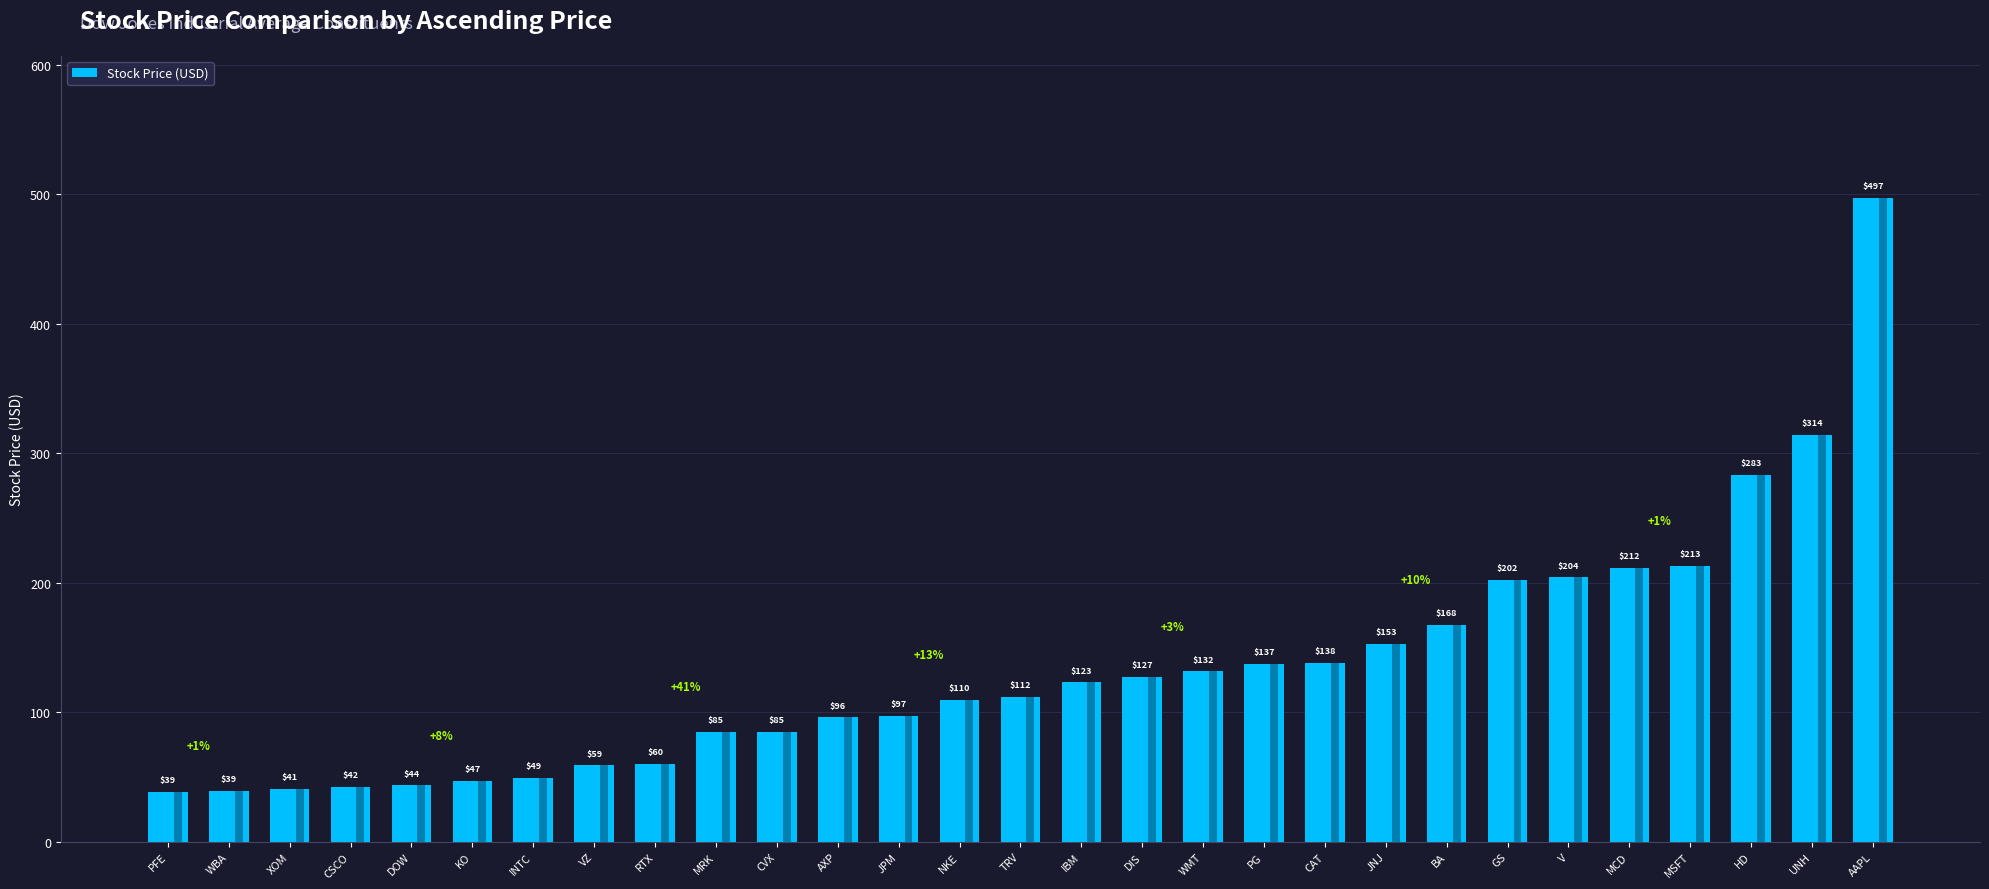

Rank the categories by value from lowest to highest.

PFE, WBA, XOM, CSCO, DOW, KO, INTC, VZ, RTX, MRK, CVX, AXP, JPM, NKE, TRV, IBM, DIS, WMT, PG, CAT, JNJ, BA, GS, V, MCD, MSFT, HD, UNH, AAPL